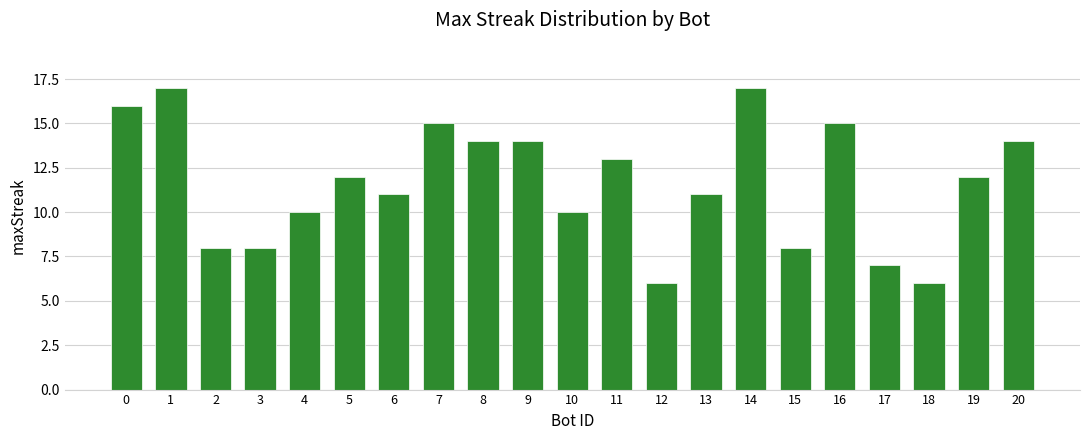

Reading left to right, transcribe all the data shown in this chart.

0=16	1=17	2=8	3=8	4=10	5=12	6=11	7=15	8=14	9=14	10=10	11=13	12=6	13=11	14=17	15=8	16=15	17=7	18=6	19=12	20=14